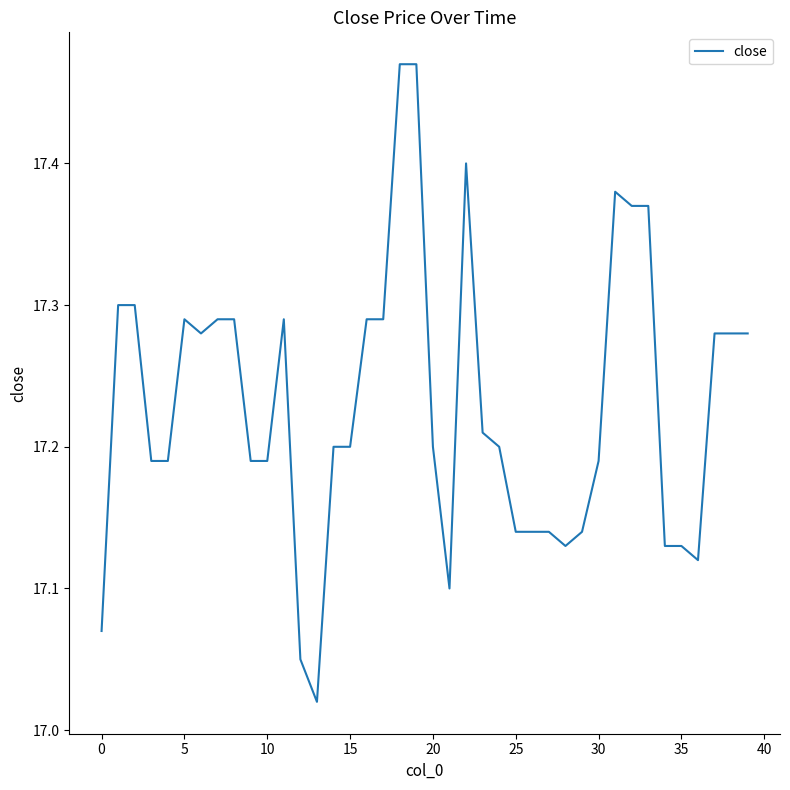

True or false: the data has more than 1 interior local peaks.

True